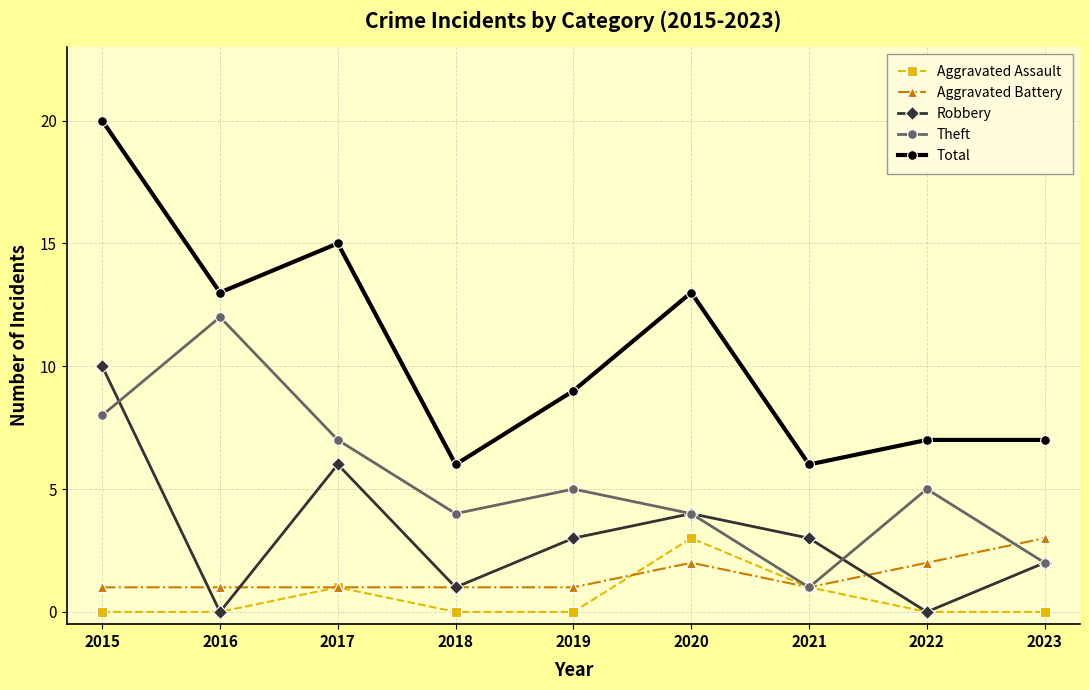

The Theft series shows 8 at 2015. True or false?

True